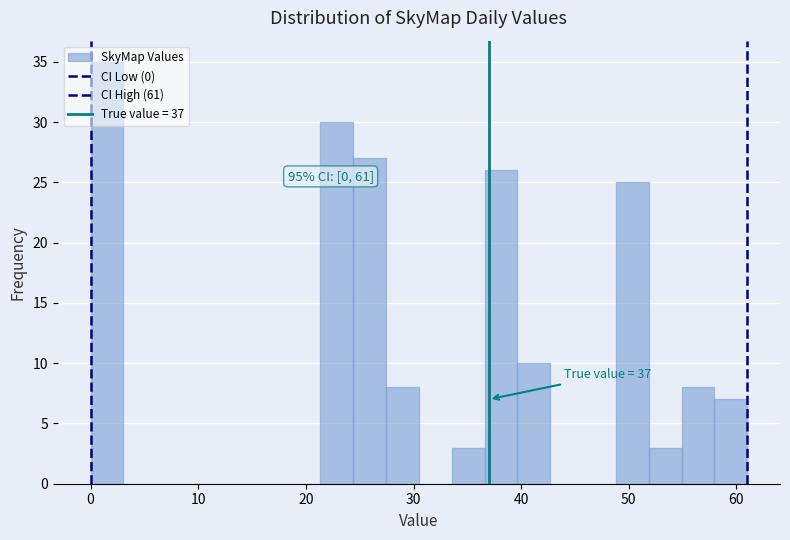

Read against the x-axis, roughly where is the centre of the tallest bar?

2